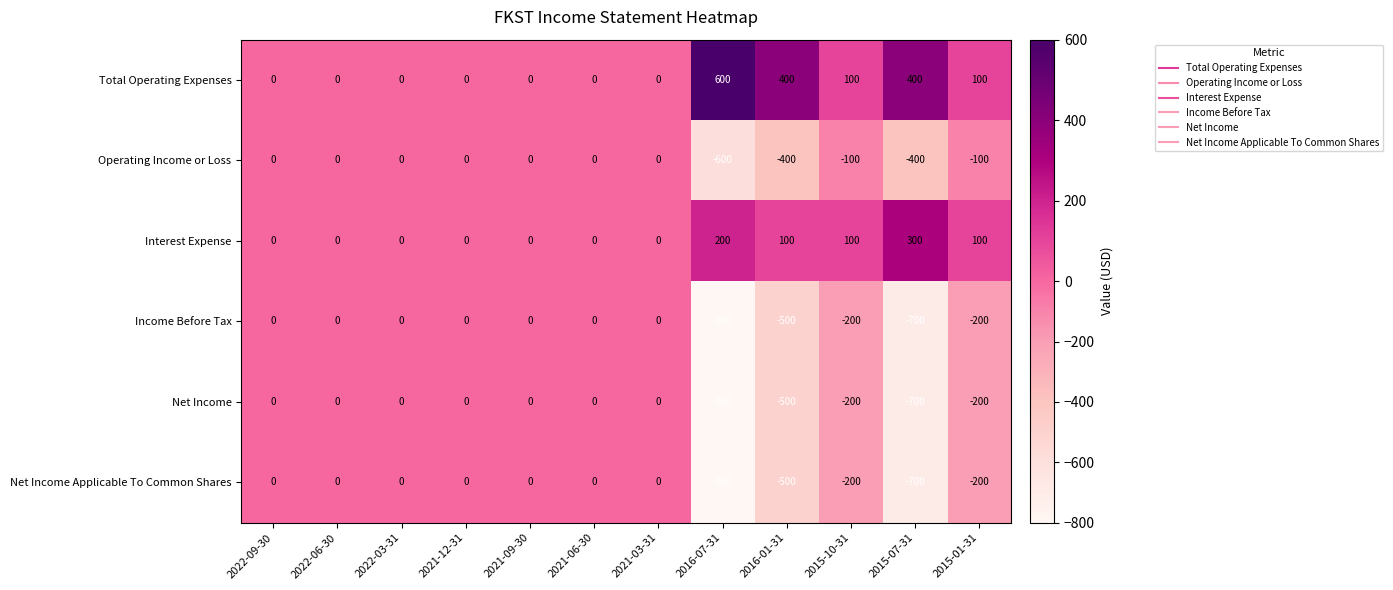

How many distinct data groups are displayed?

6